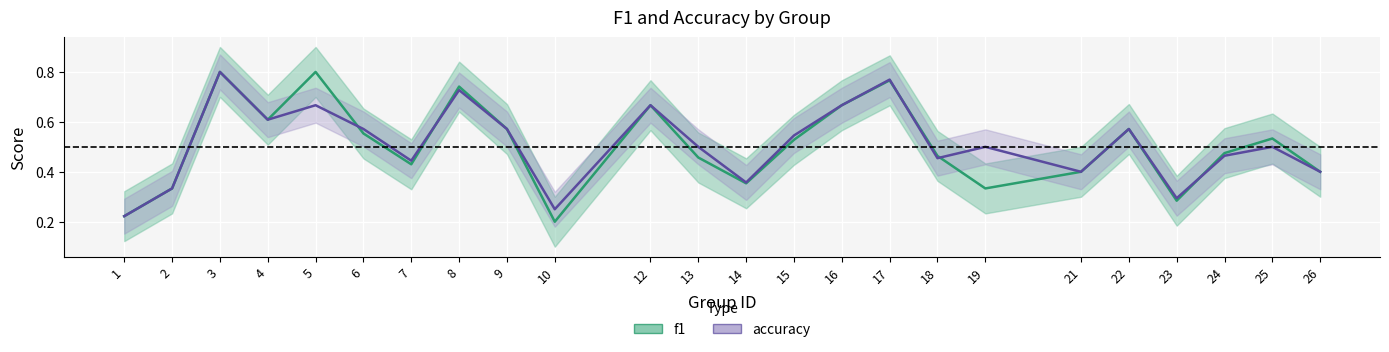

True or false: f1 and accuracy intersect in this chart.

True